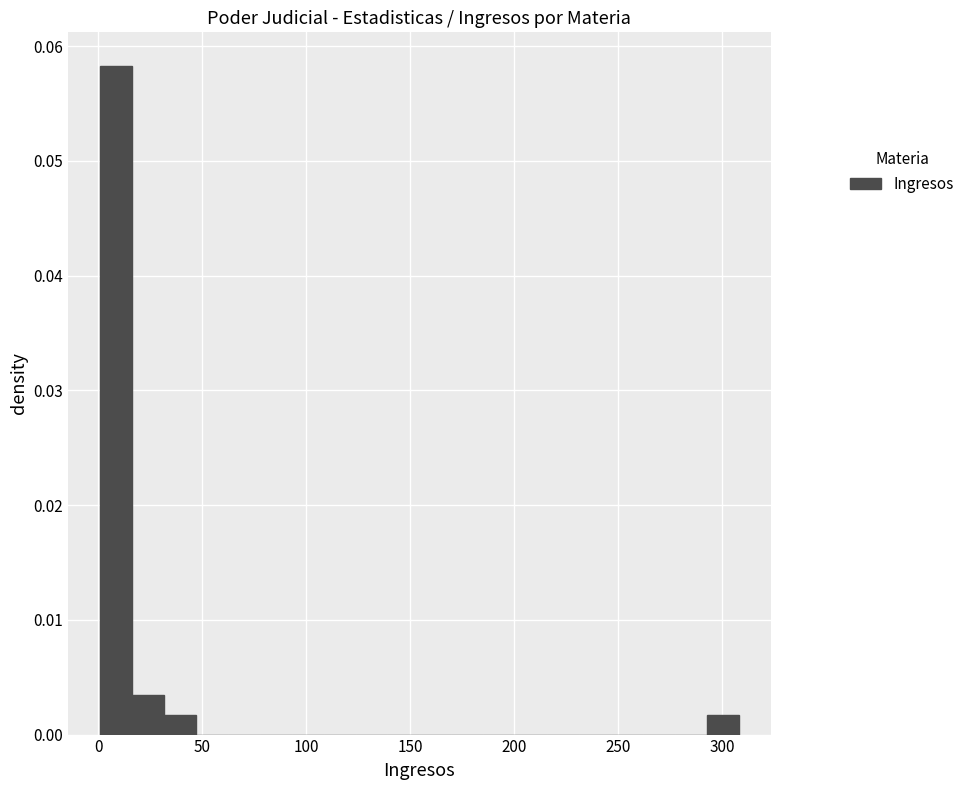

Around what value on the x-axis is the tallest bar? Give the approximate position of its centre, as read against the axis.

10